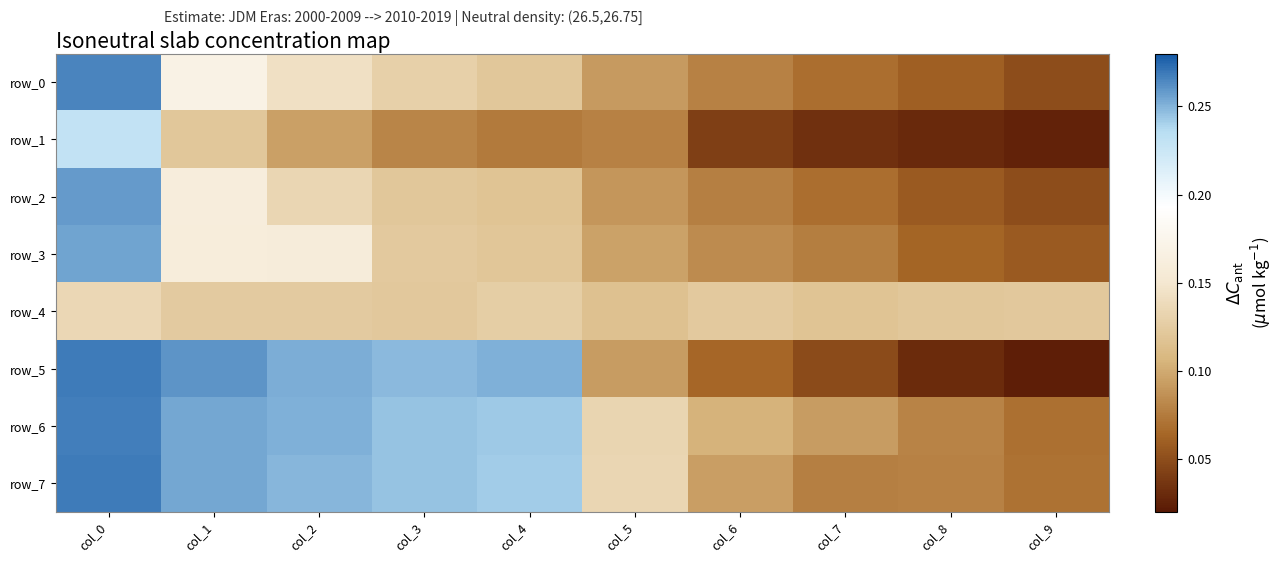

Which series has the largest range (max minus min)?

row_5